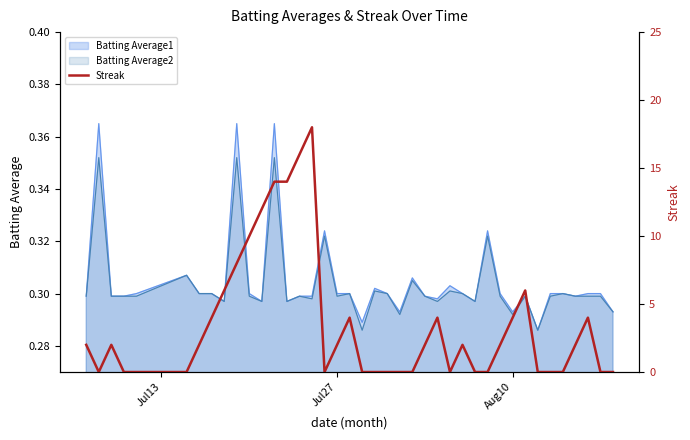

How many lines are shown in the chart?

1